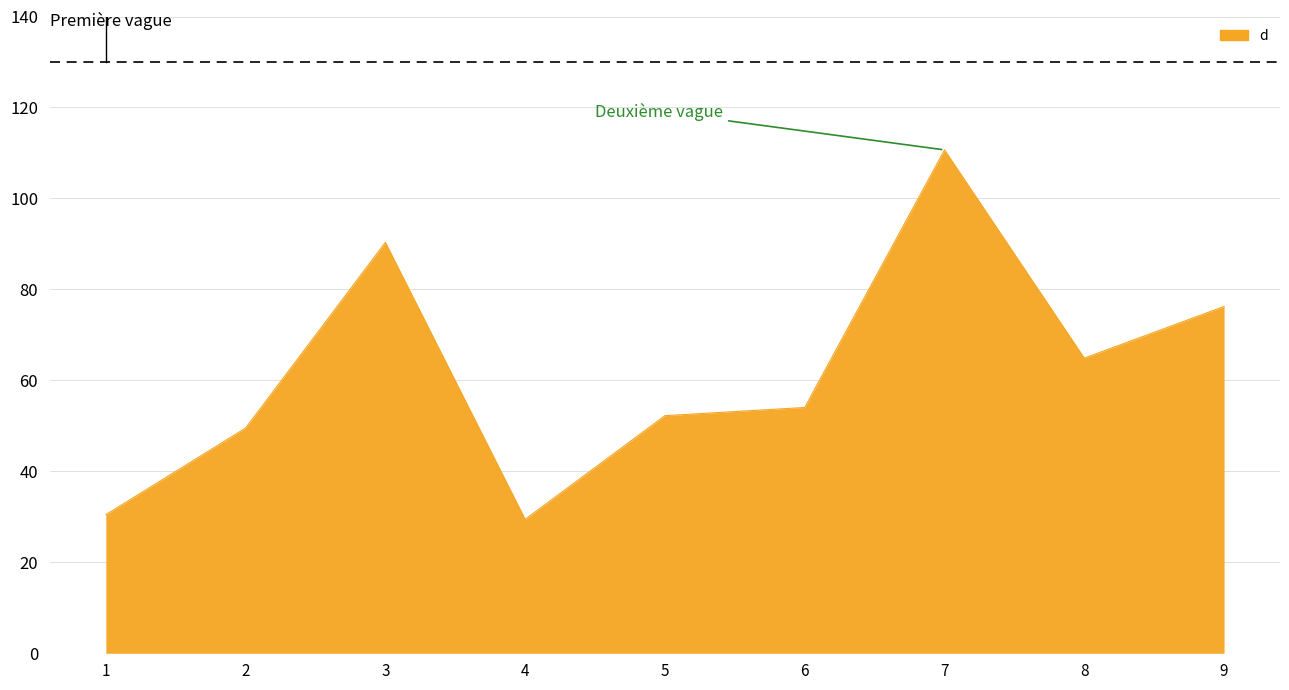

Reading left to right, transcribe all the data shown in this chart.

1=30.5	2=49.5	3=90.3	4=29.5	5=52.2	6=54.0	7=110.7	8=64.9	9=76.2